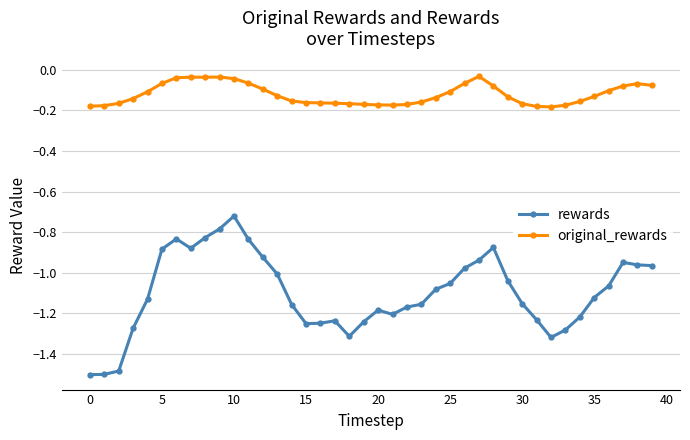

Which series has the widest spread of values?

rewards